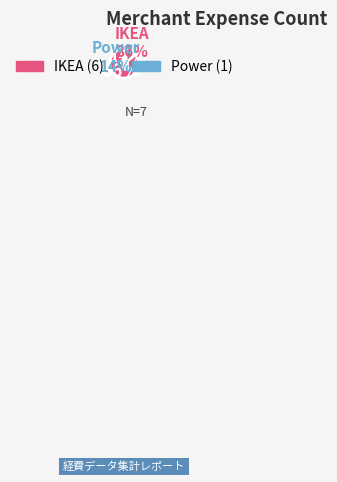

What percentage is the Power slice, to the nearest percent?

14%